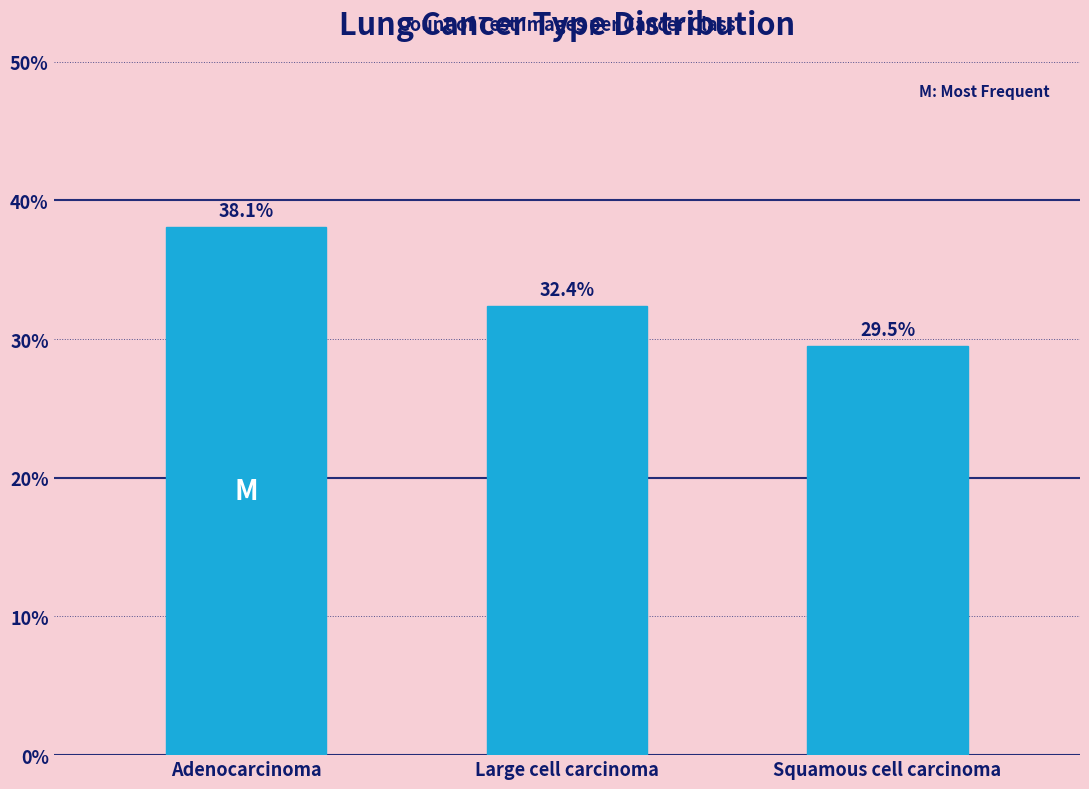

Reading left to right, transcribe all the data shown in this chart.

Adenocarcinoma=38.1	Large cell carcinoma=32.4	Squamous cell carcinoma=29.5